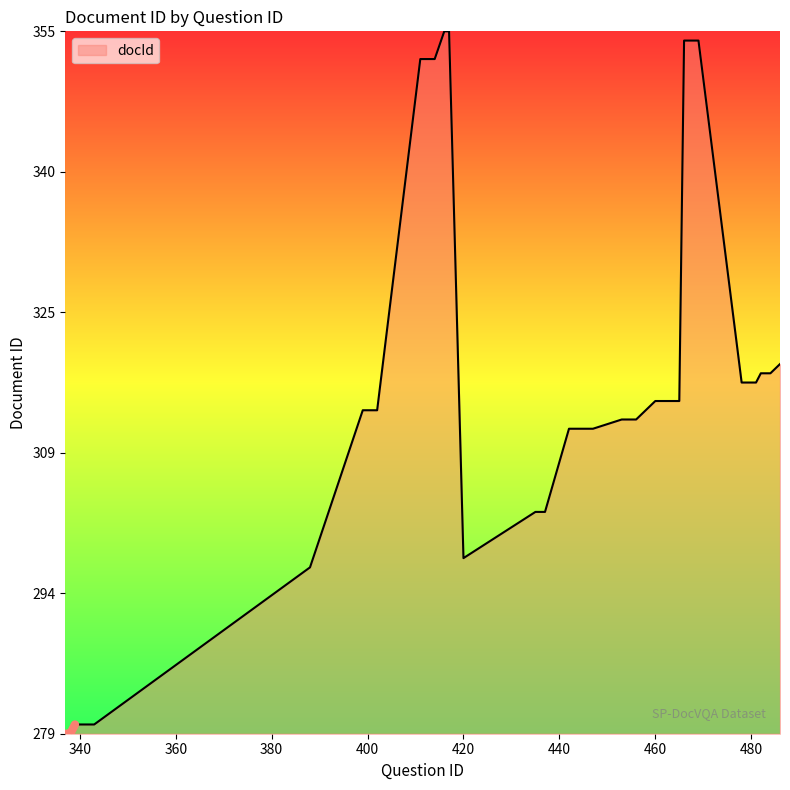

What is the sum of the values at 447 and 437?

615